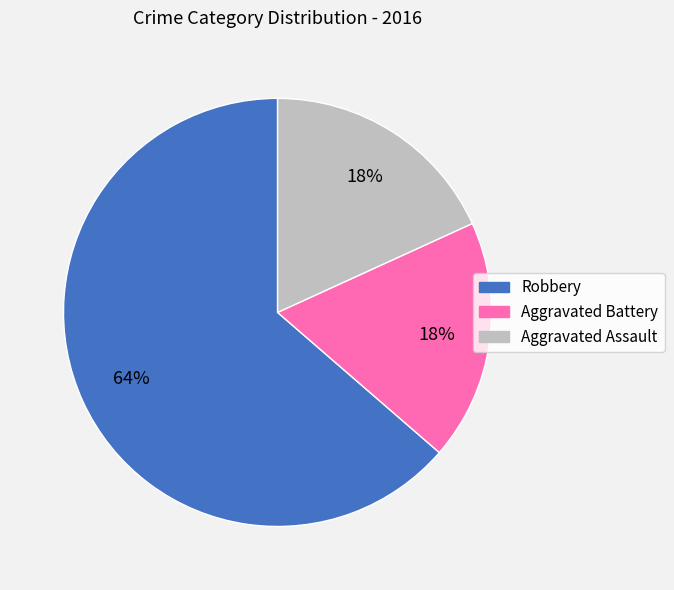

Is the sum of Aggravated Assault and Robbery greater than half?

Yes